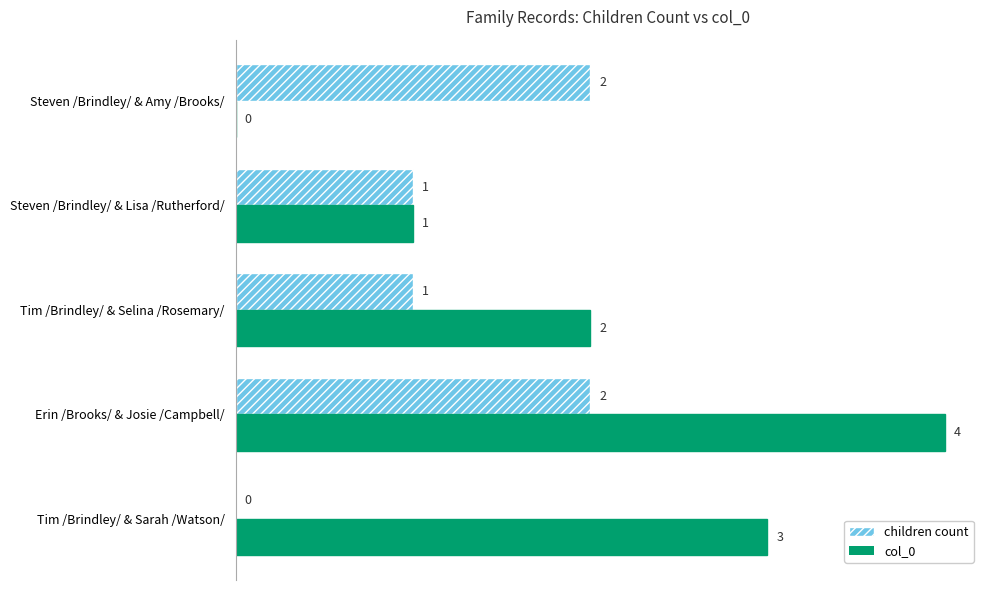

What is the average value of the children count series?

1